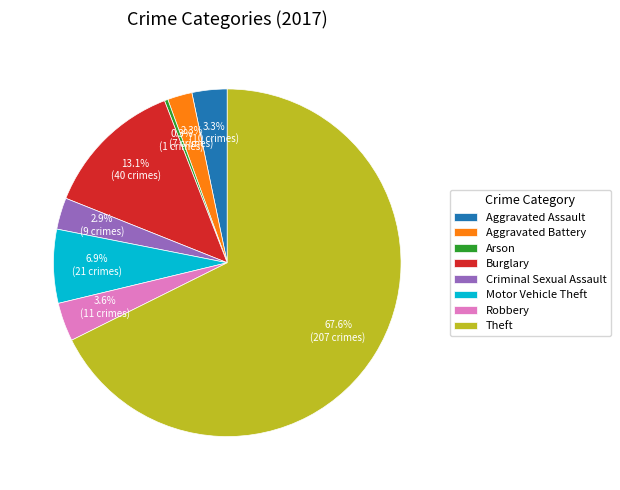

What percentage is the Burglary slice, to the nearest percent?

13%